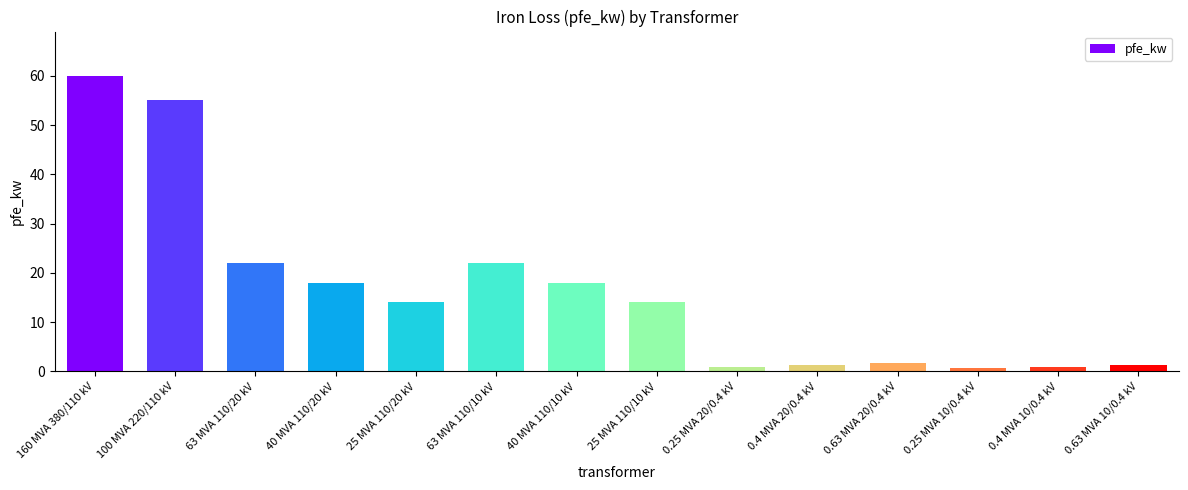

Where does the data first go above 14?

160 MVA 380/110 kV